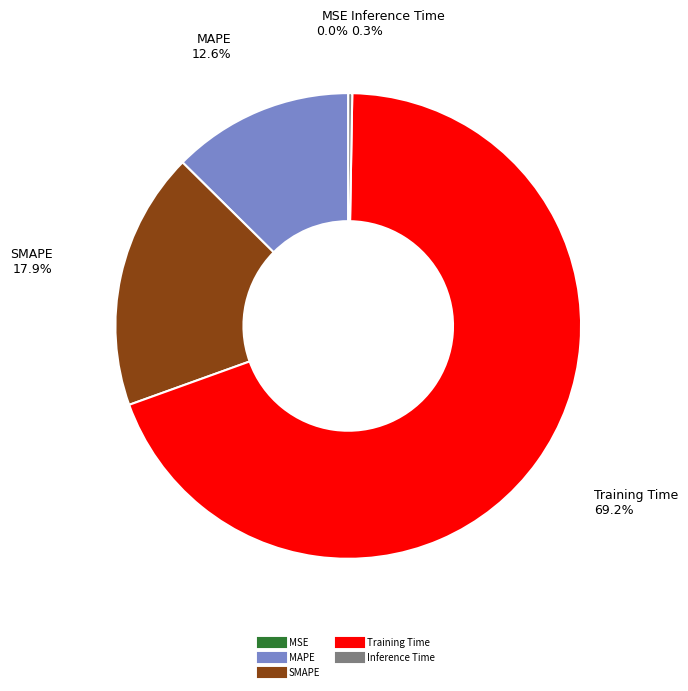

What percentage is the Training Time slice, to the nearest percent?

69%